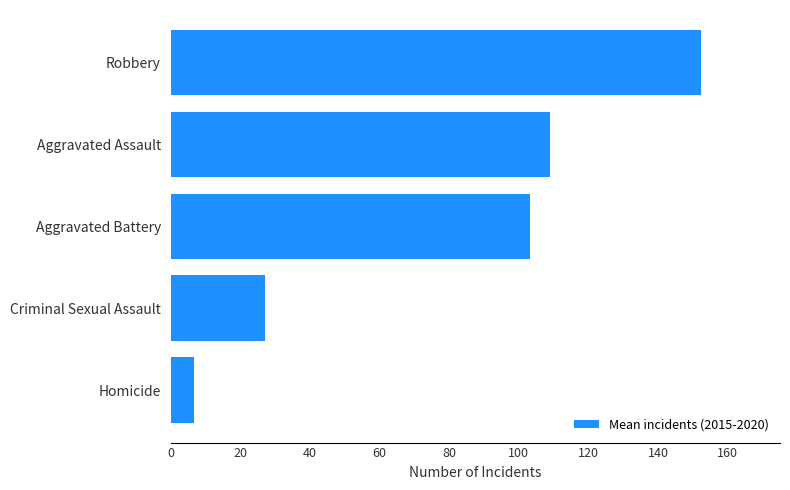

What is the difference between the values at Aggravated Battery and Criminal Sexual Assault?

76.2